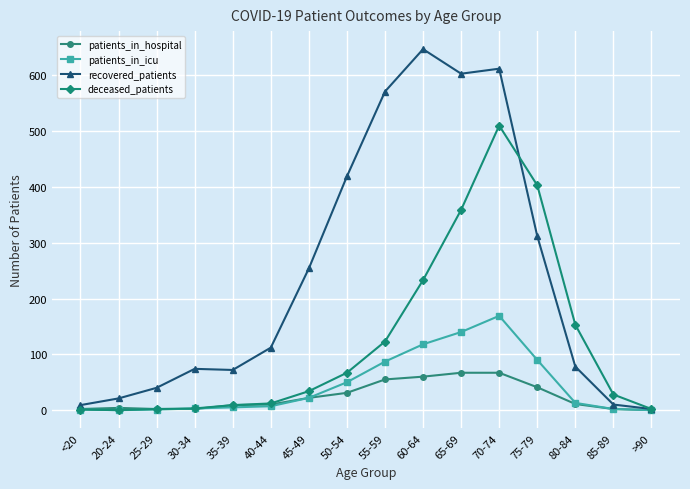

Rank the series by their maximum value, from highest to lowest.

recovered_patients, deceased_patients, patients_in_icu, patients_in_hospital